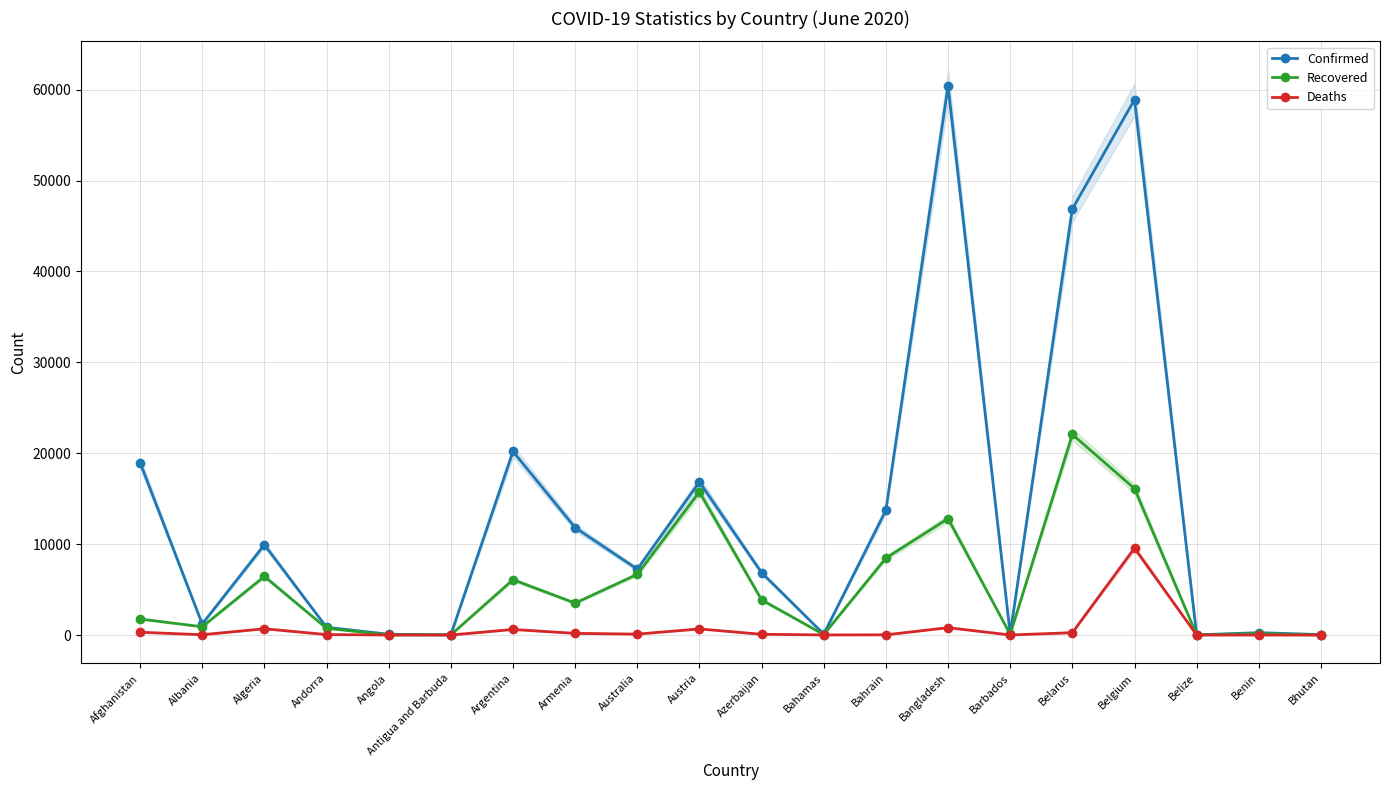

What is the value of the Recovered point at the 6th from the left?

20